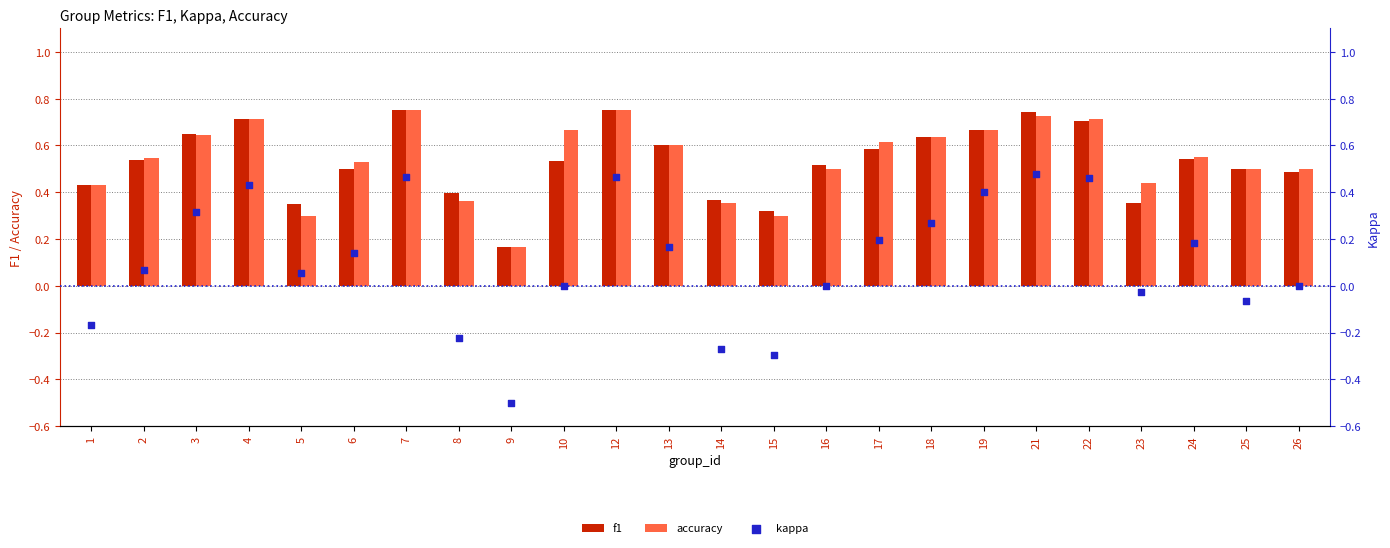

Which series reaches the minimum Y coordinate?

kappa